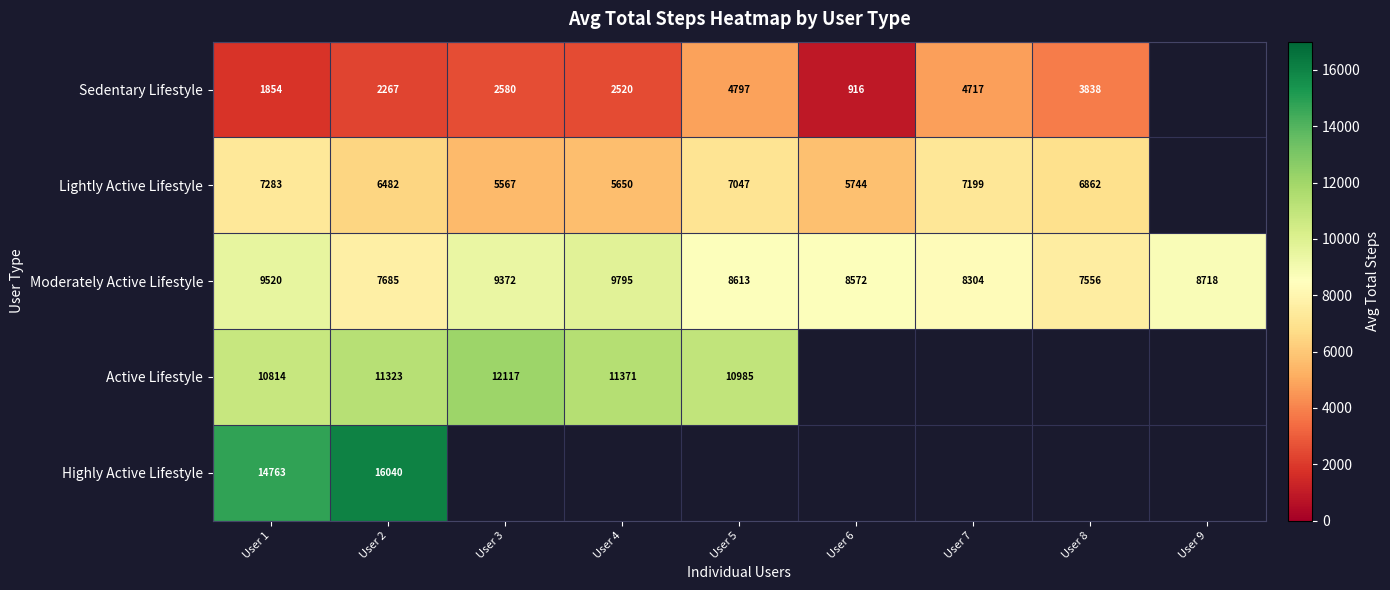

Is the value of Lightly Active Lifestyle at User 2 greater than the value of Moderately Active Lifestyle at User 1?

No